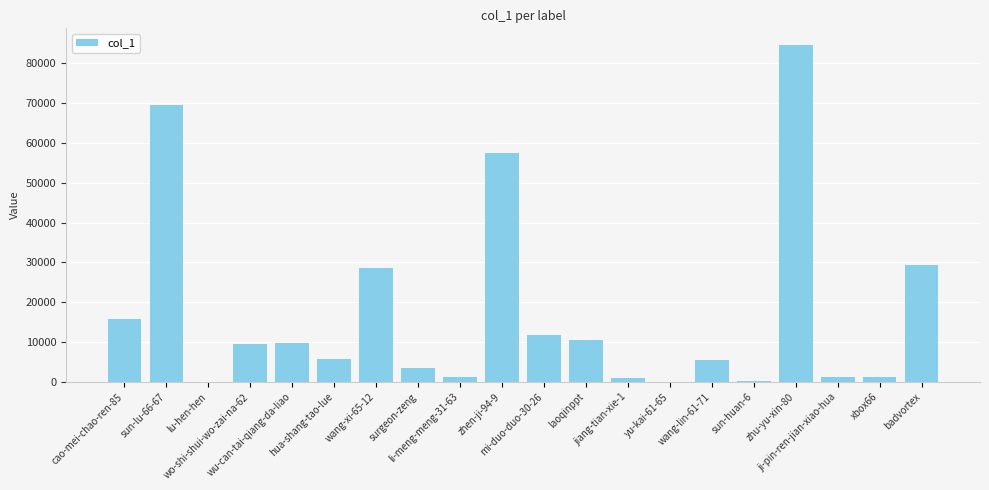

What is the sum of all values?

346179